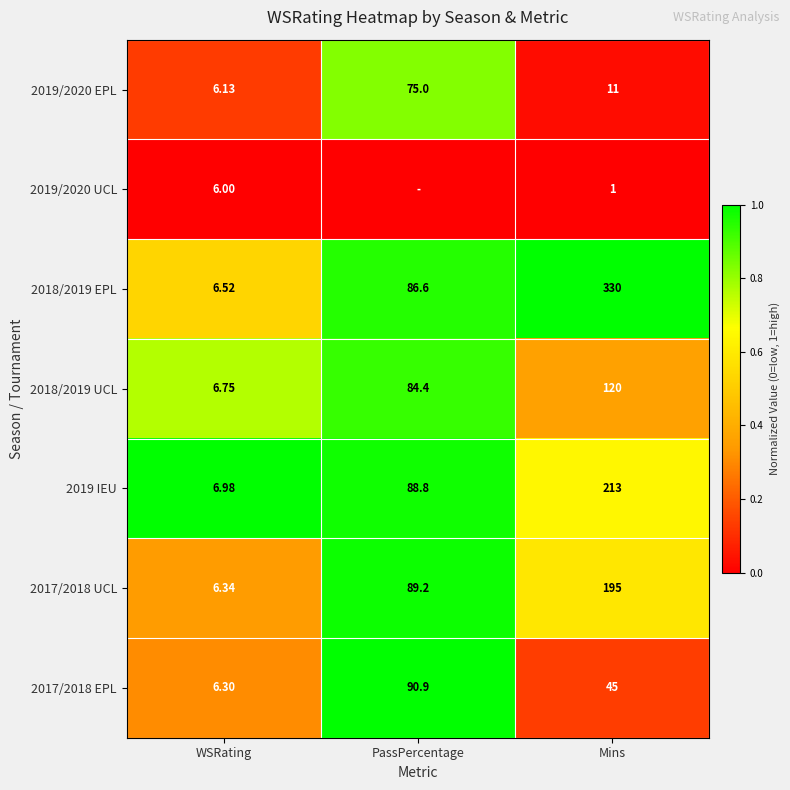

At which category is the sum across all series the highest?

PassPercentage